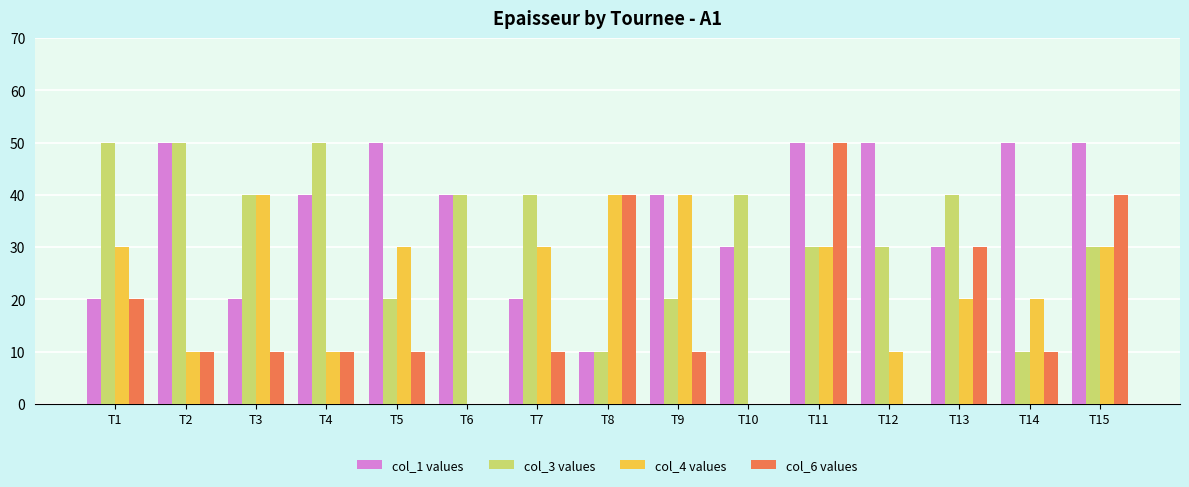

What are all the series names shown in the legend?

col_1 values, col_3 values, col_4 values, col_6 values